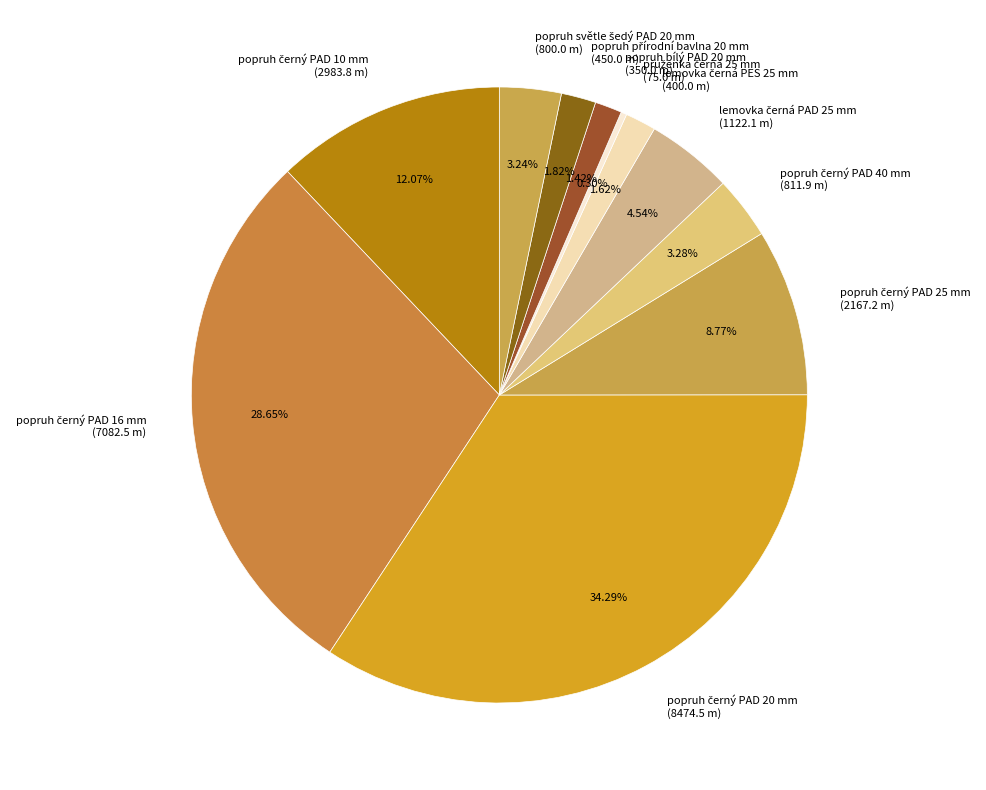

Is there a majority slice in this chart?

No